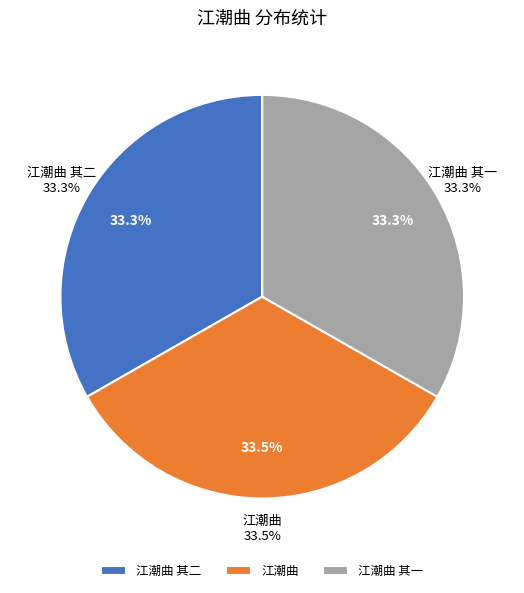

Combined, do 江潮曲 and 江潮曲 其一 account for over 50%?

Yes